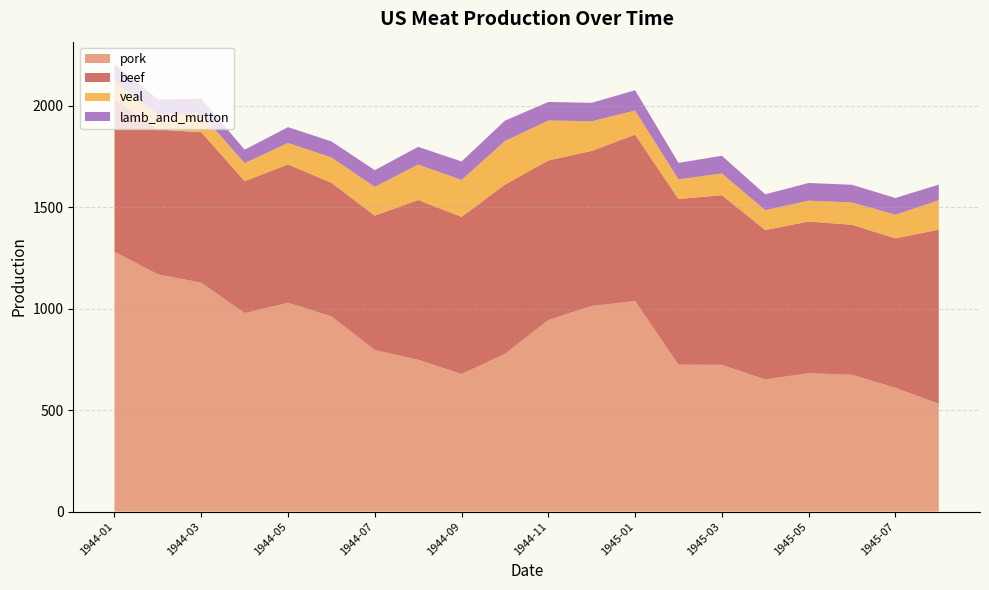

Reading right to left, extract all data points from this chart.

pork: 531	610	674	682	651	723	724	1037	1013	944	777	678	748	796	962	1029	978	1128	1169	1280
beef: 858	736	739	747	736	836	816	820	764	786	834	774	787	662	658	681	650	741	713	751
veal: 145	117	110	103	98	107	97	119	146	197	215	182	175	142	125	106	89	90	77	85
lamb_and_mutton: 77	82	87	87	78	87	81	100	91	91	100	91	87	82	79	78	66	75	72	89